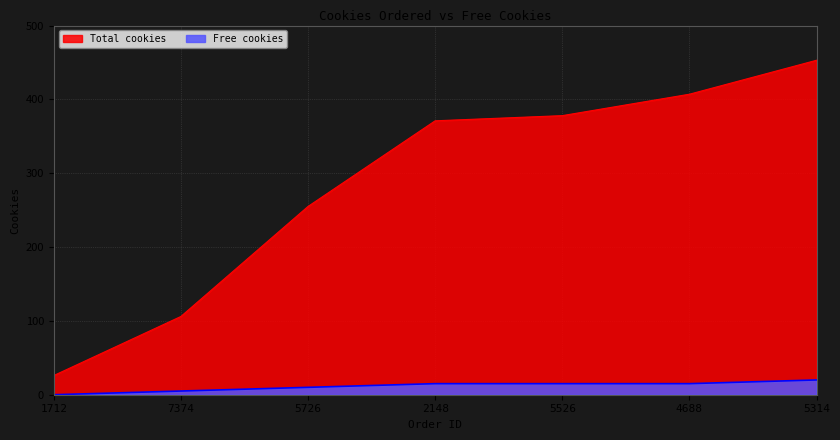

What value does the Total cookies series have at 7374, to the nearest 50?

100